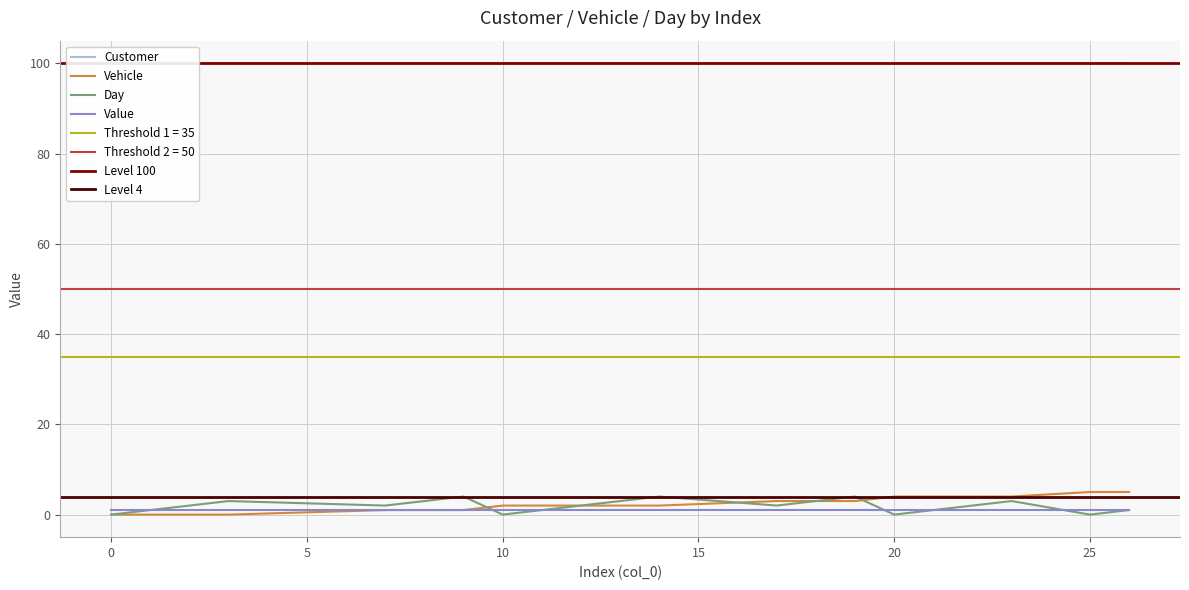

Does the chart have visible grid lines?

Yes